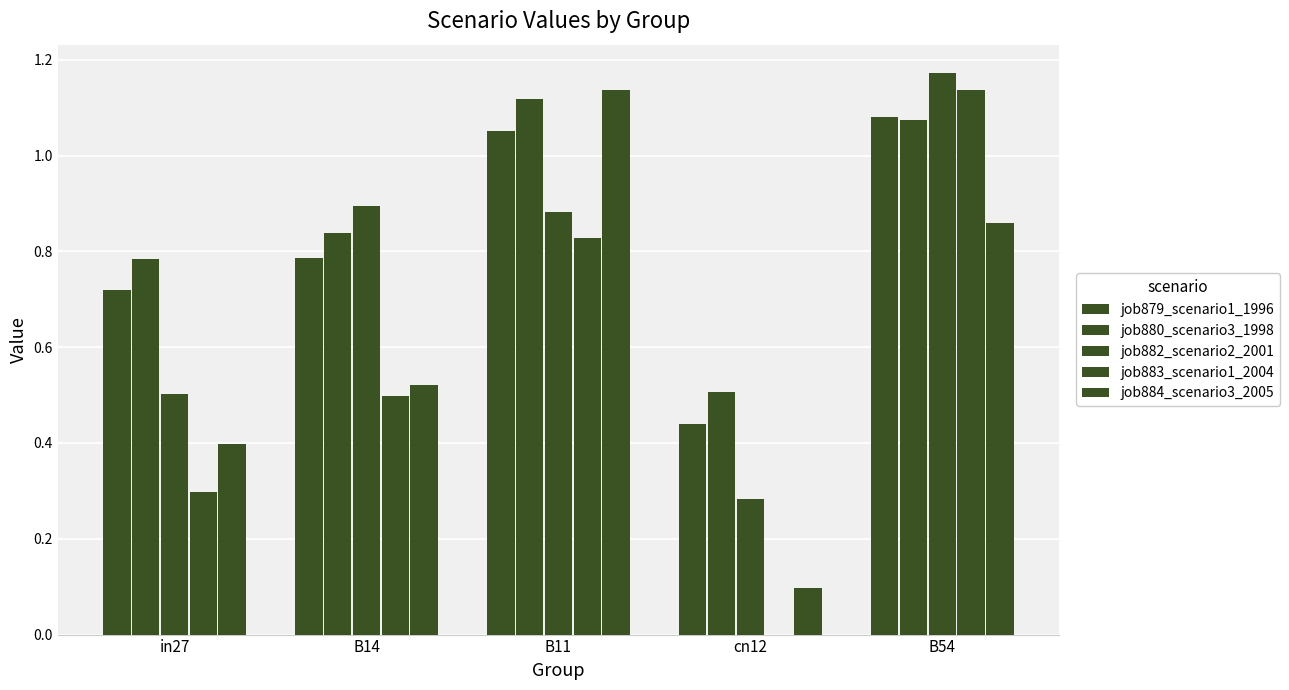

At B14, list the series in order from largest to smallest.

job882_scenario2_2001, job880_scenario3_1998, job879_scenario1_1996, job884_scenario3_2005, job883_scenario1_2004